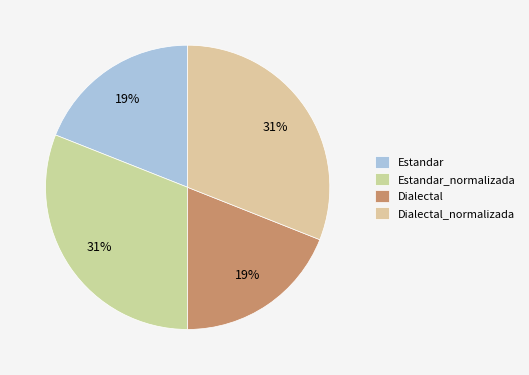

Which category has the biggest portion of the pie?

Estandar_normalizada